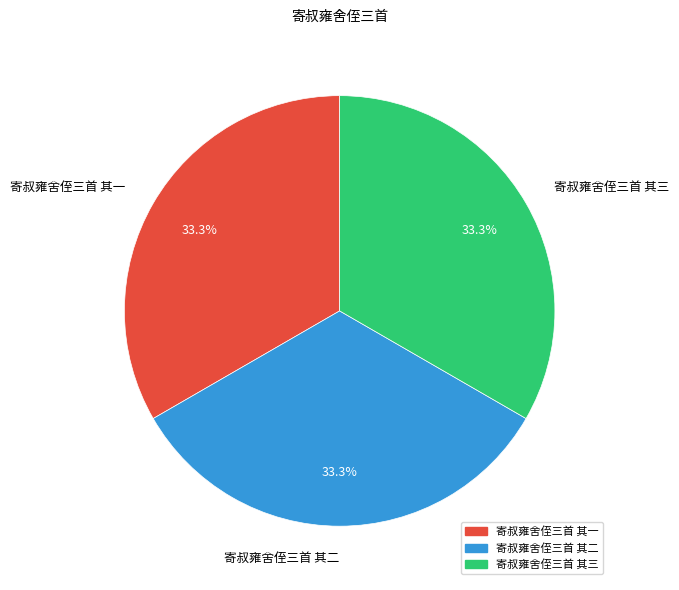

Does any single category account for the majority?

No